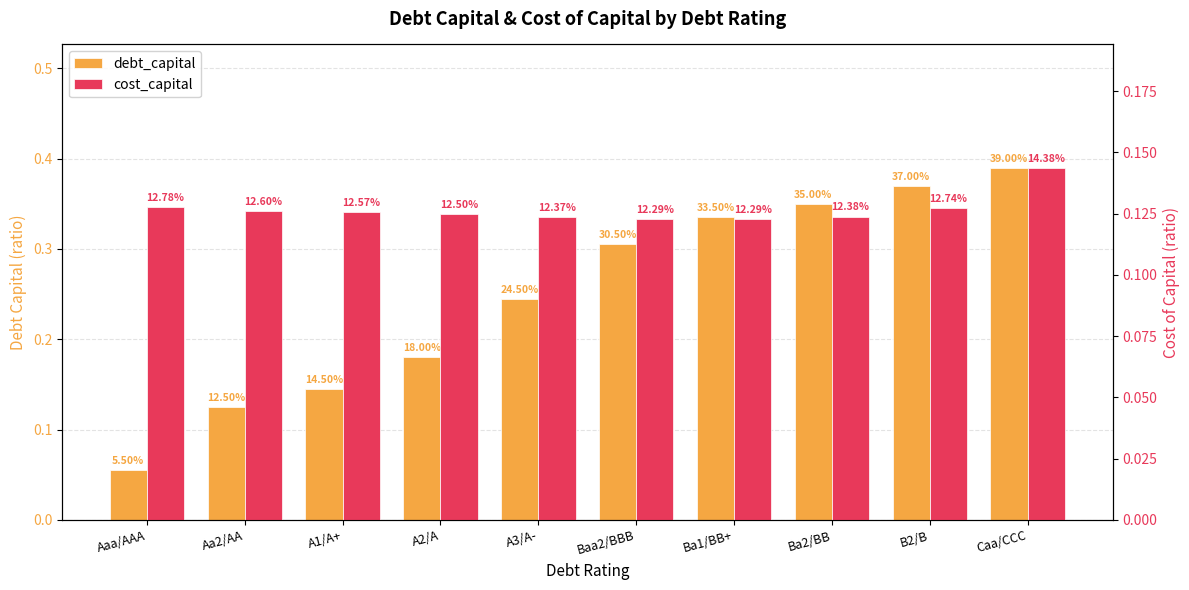

Reading left to right, what are all the values shown in this chart?

debt_capital: Aaa/AAA=0.1	Aa2/AA=0.1	A1/A+=0.1	A2/A=0.2	A3/A-=0.2	Baa2/BBB=0.3	Ba1/BB+=0.3	Ba2/BB=0.3	B2/B=0.4	Caa/CCC=0.4
cost_capital: Aaa/AAA=0.1	Aa2/AA=0.1	A1/A+=0.1	A2/A=0.1	A3/A-=0.1	Baa2/BBB=0.1	Ba1/BB+=0.1	Ba2/BB=0.1	B2/B=0.1	Caa/CCC=0.1